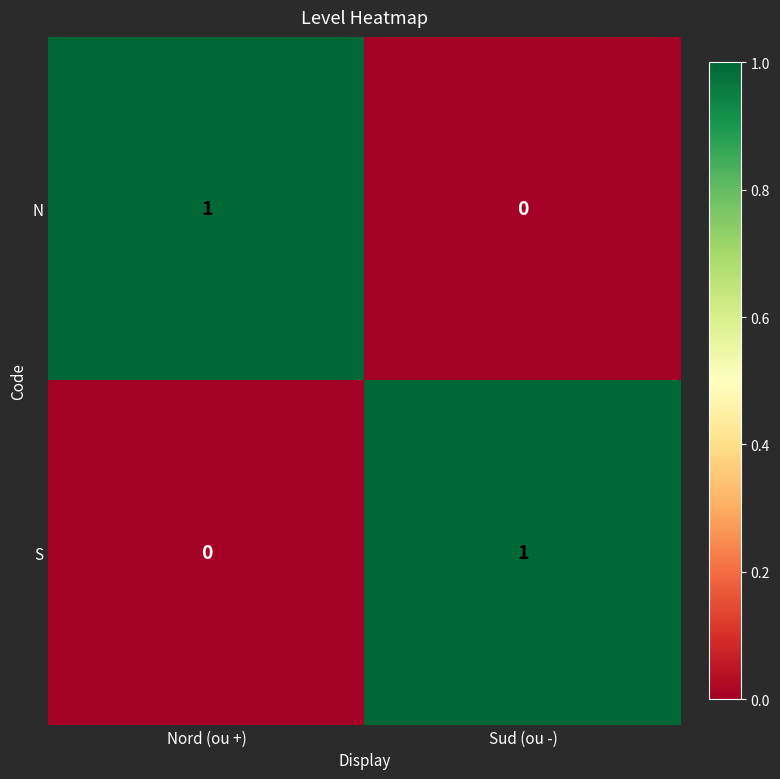

Reading right to left, extract all data points from this chart.

N: 0	1
S: 1	0